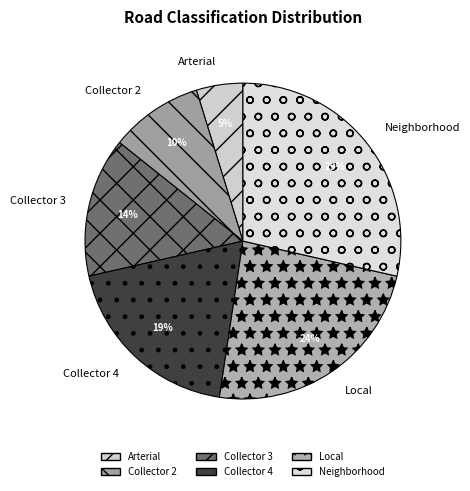

Count the number of slices in the pie.

6